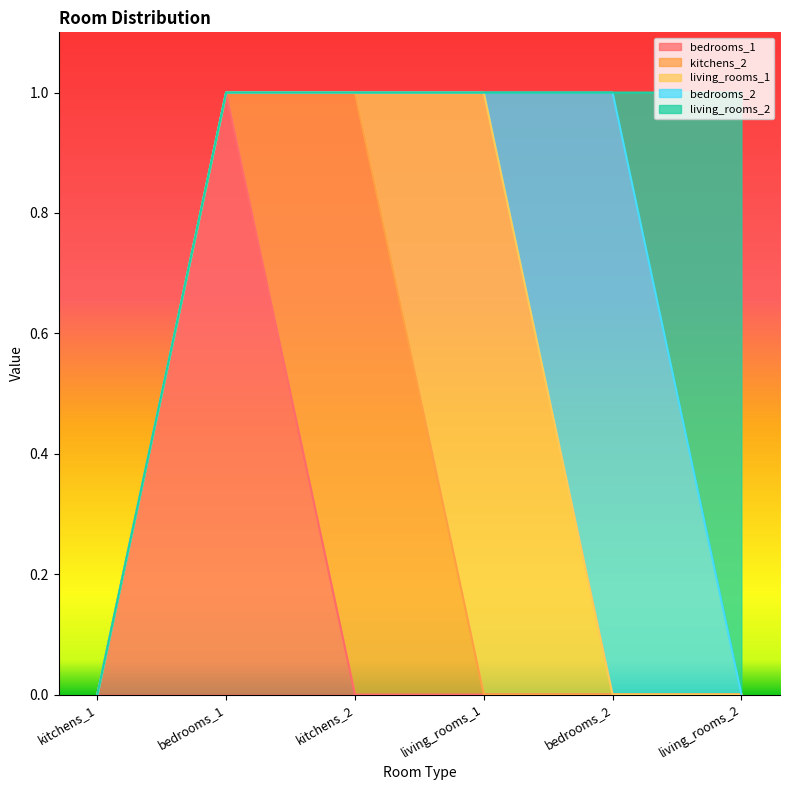

Which series changed the most between bedrooms_1 and bedrooms_2?

bedrooms_1